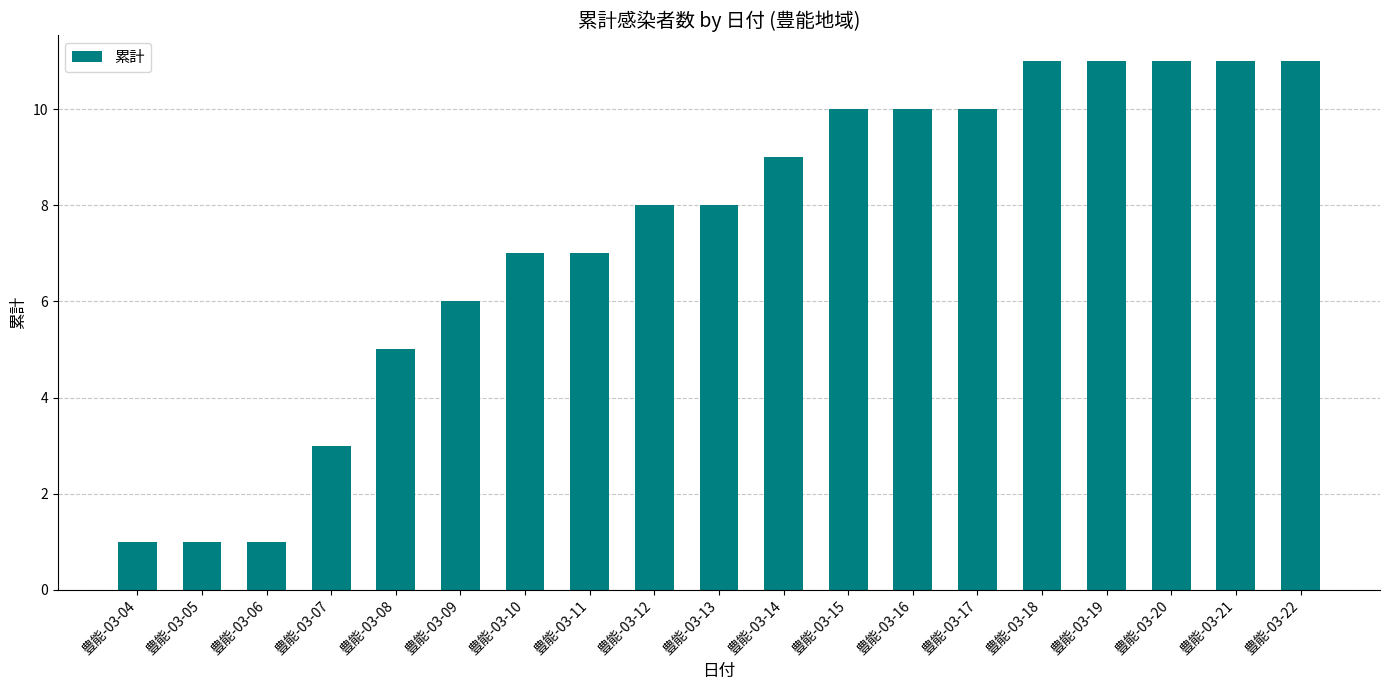

What is the approximate value at 豊能-03-13?

8